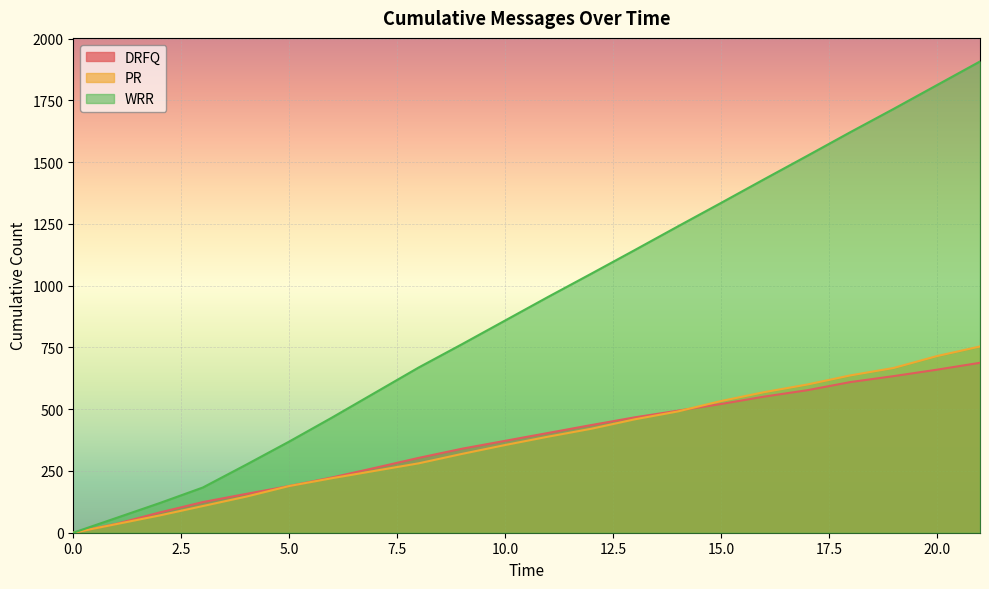

What is the value of the DRFQ point at the 4th from the left?

124